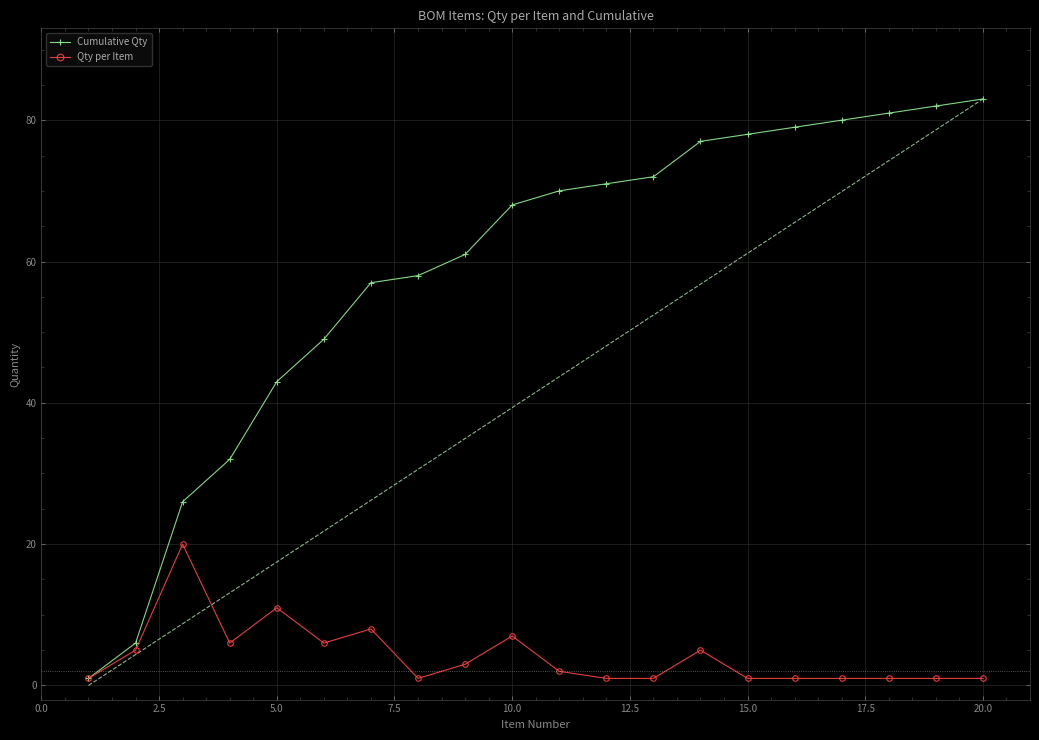

What is the difference between the second highest and minimum values in the Cumulative Qty series?

81